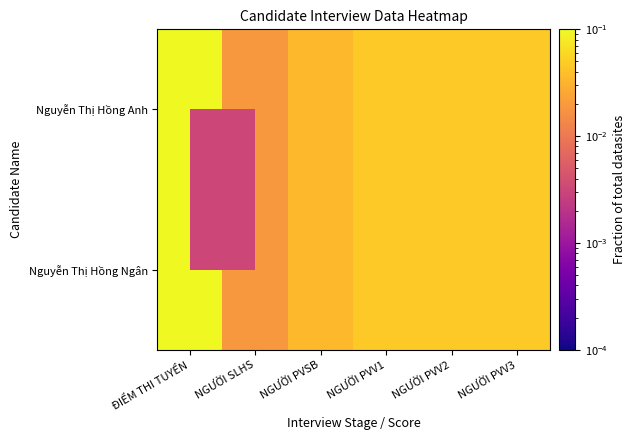

Between NGƯỜI PVSB and NGƯỜI PVV2, which is larger?

NGƯỜI PVV2